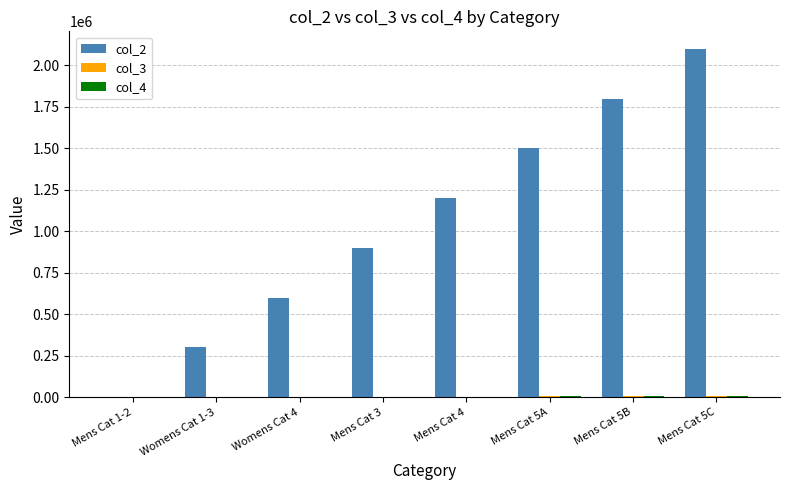

At which category is the sum across all series the highest?

Mens Cat 5C